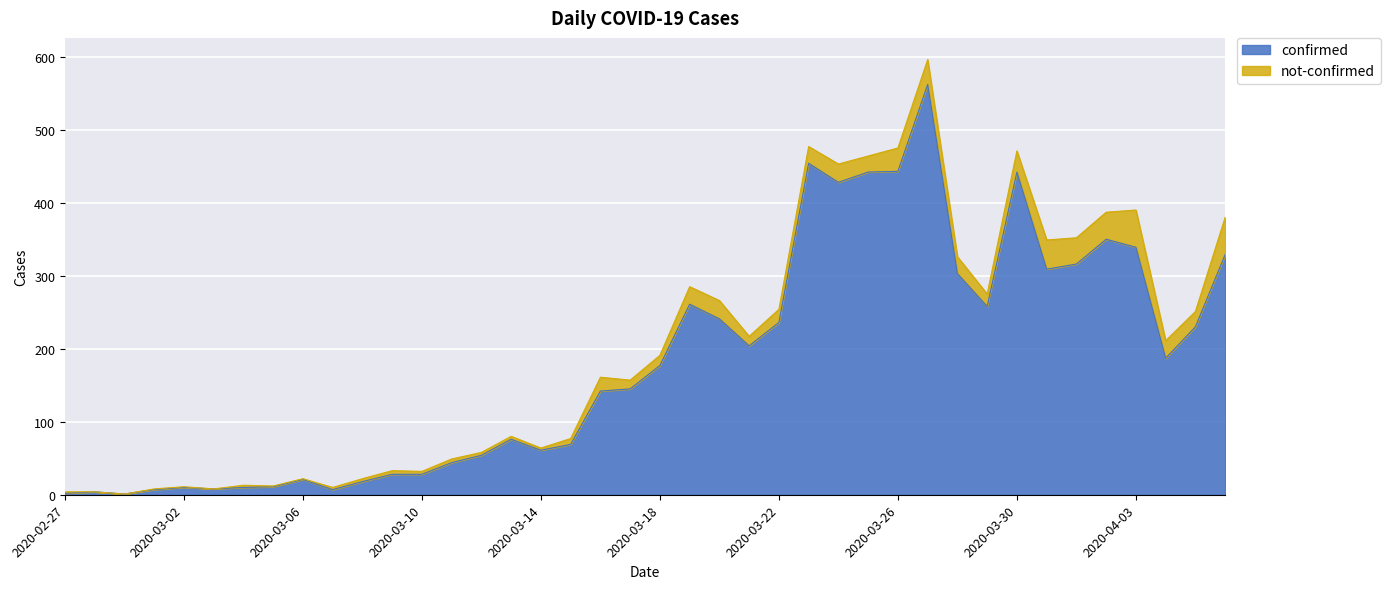

What is the maximum value shown in the chart?

562